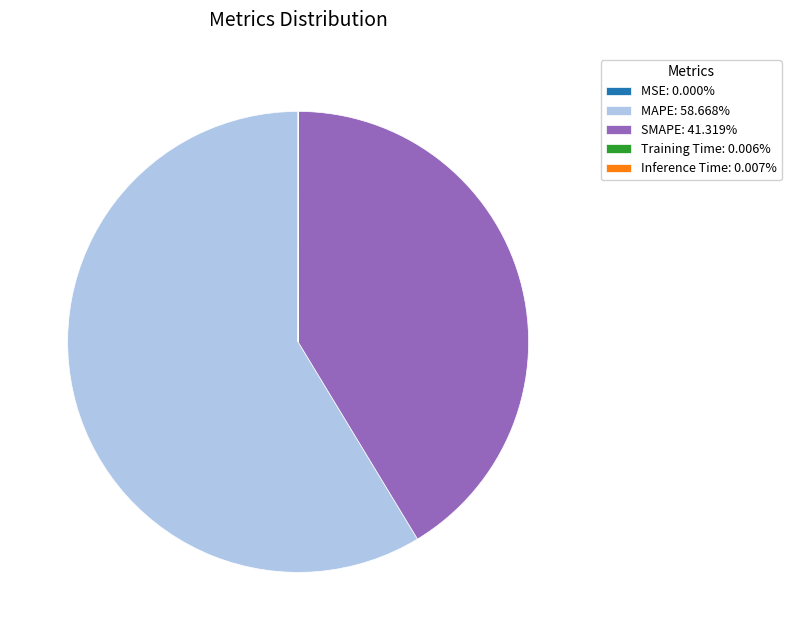

Is MAPE: 58.668% the majority of the pie?

Yes